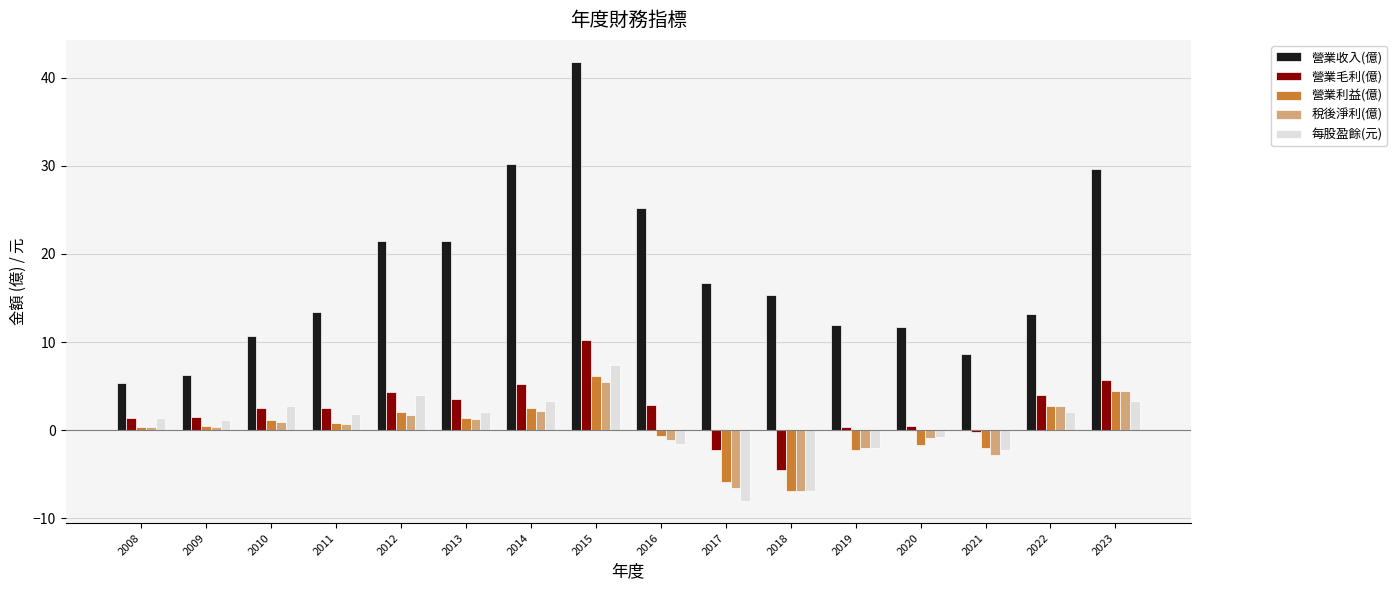

What is the difference between the highest and lowest values at 2015?

36.4